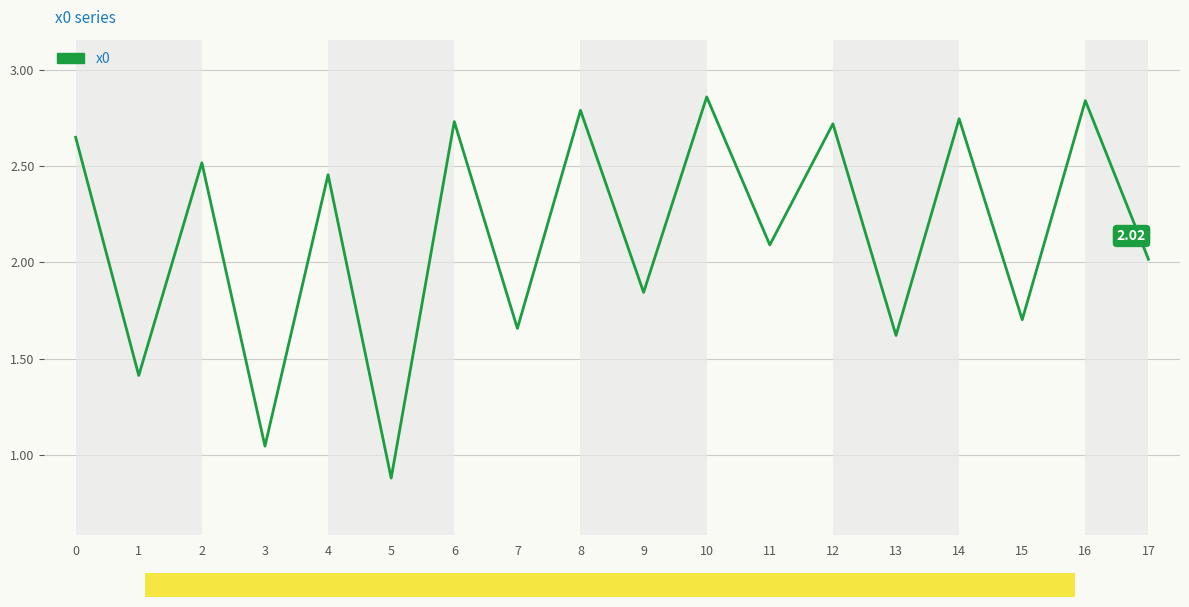

What is the smallest value displayed?

0.9